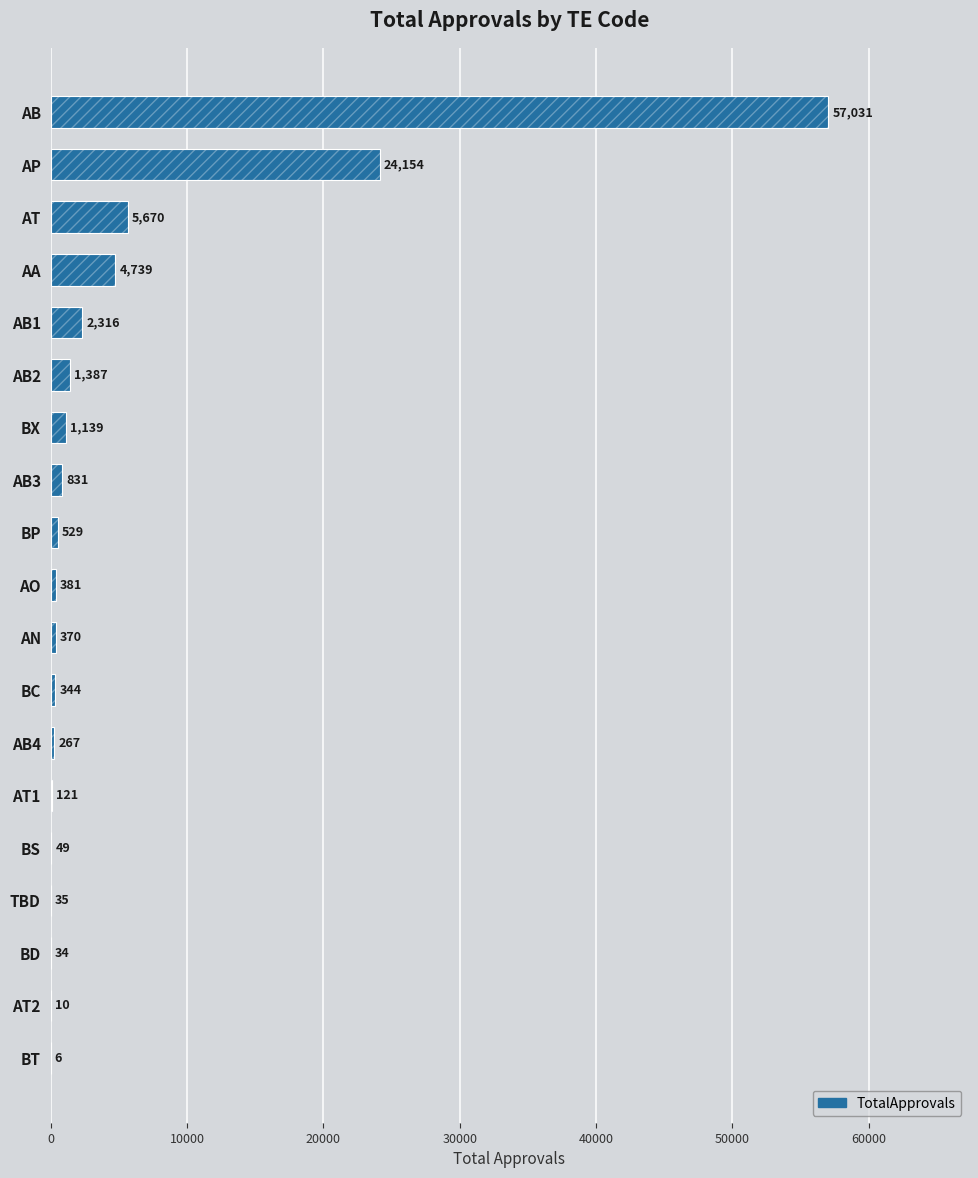

Is it true that the value at BP is 529?

True